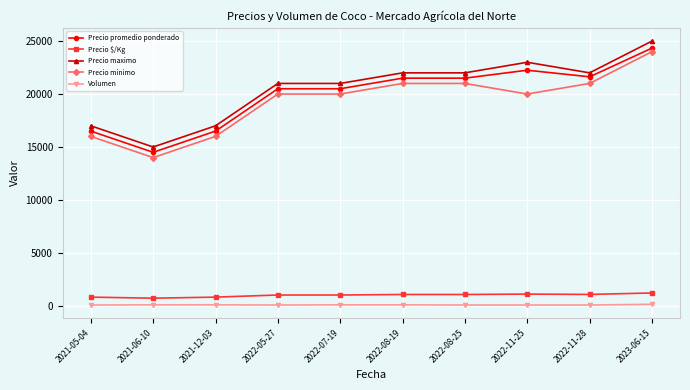

What is the value of the Precio promedio ponderado point at the 1st from the left?

16500